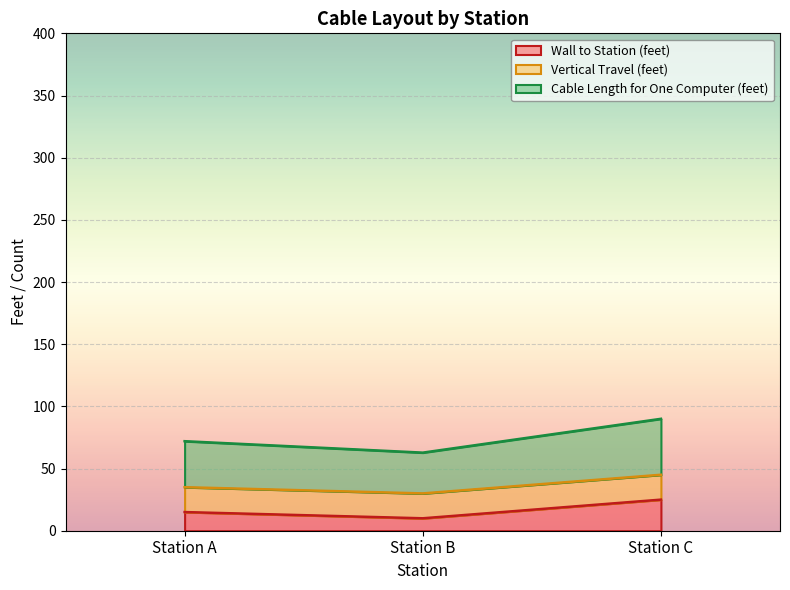

Between Station C and Station B, which is larger?

Station C